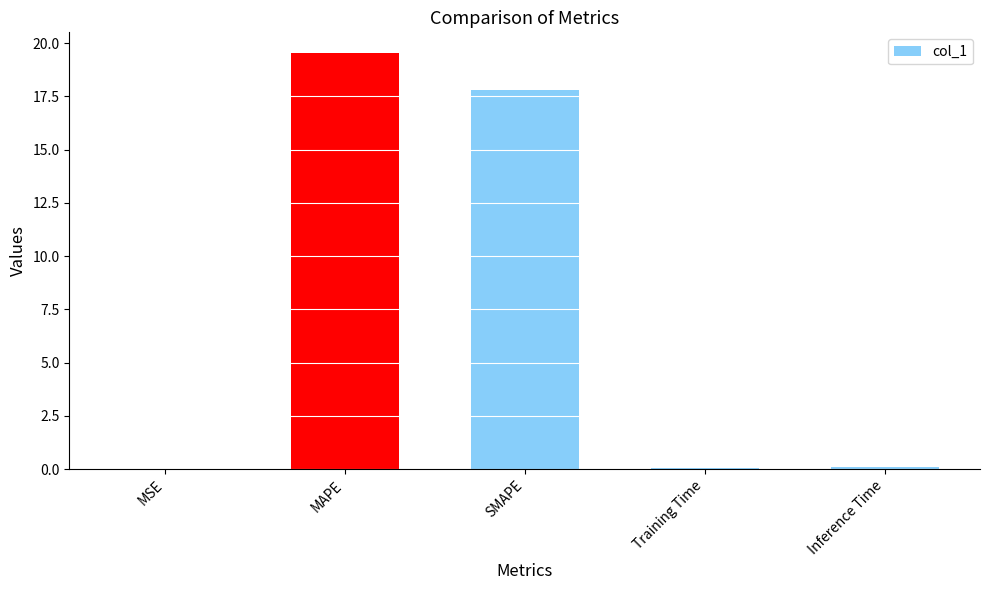

What is the approximate value at SMAPE?

17.8